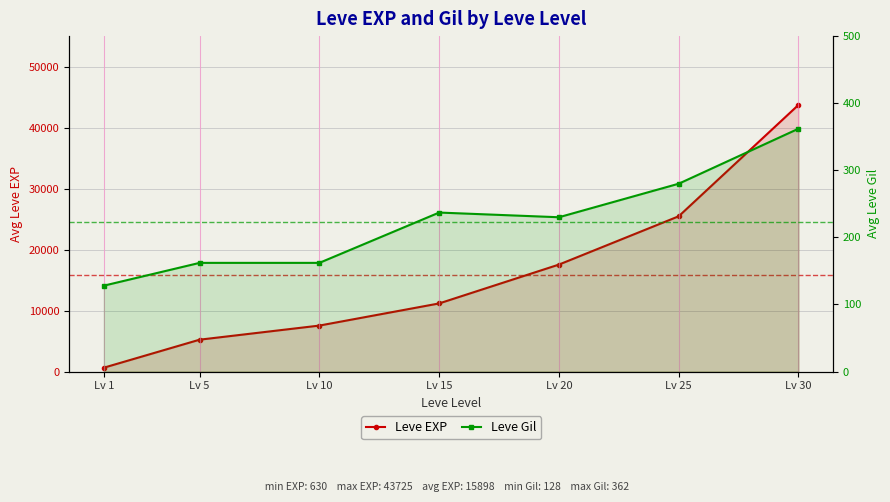

List the series in order of their peak value, lowest first.

Leve Gil, Leve EXP